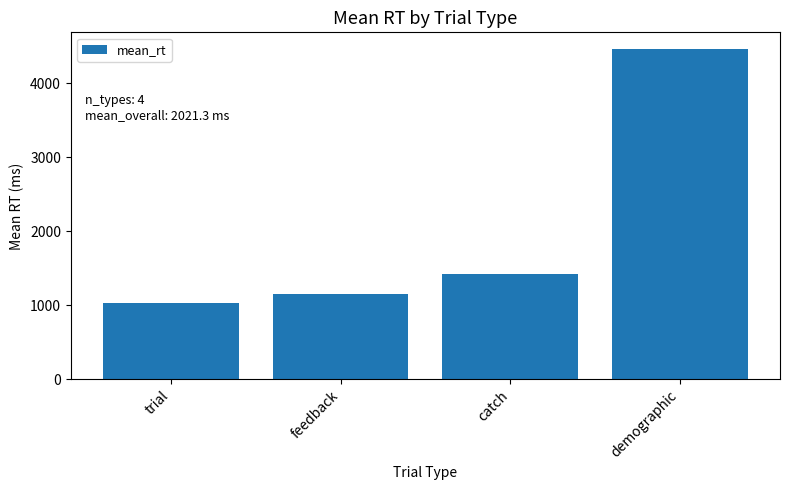

True or false: the data shows 2540.2 at catch.

False